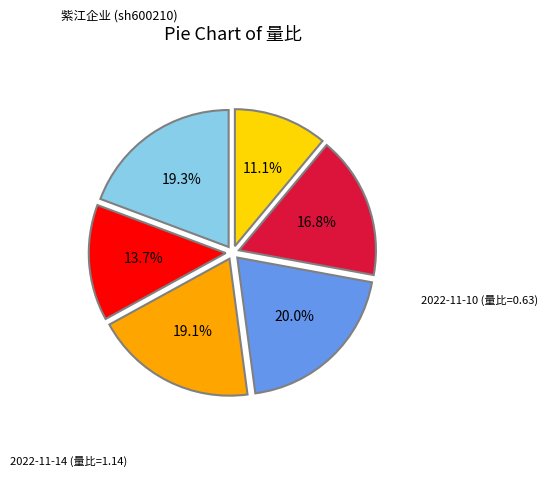

Is there any slice that represents more than half of the pie?

No